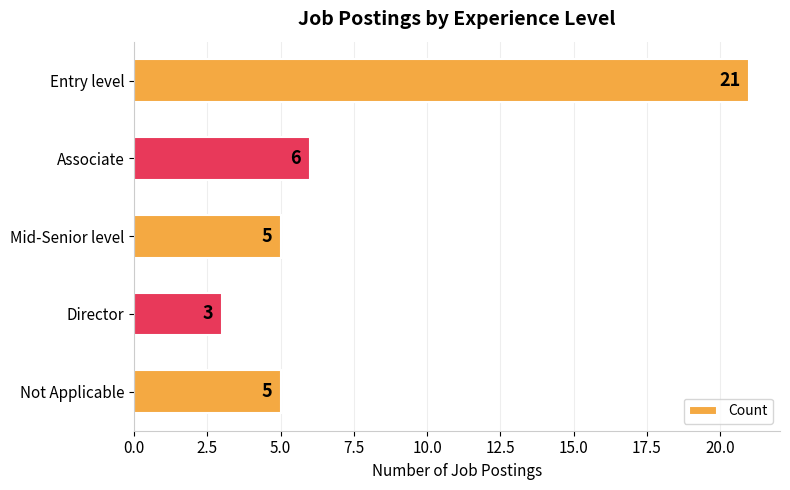

How many distinct data groups are displayed?

1